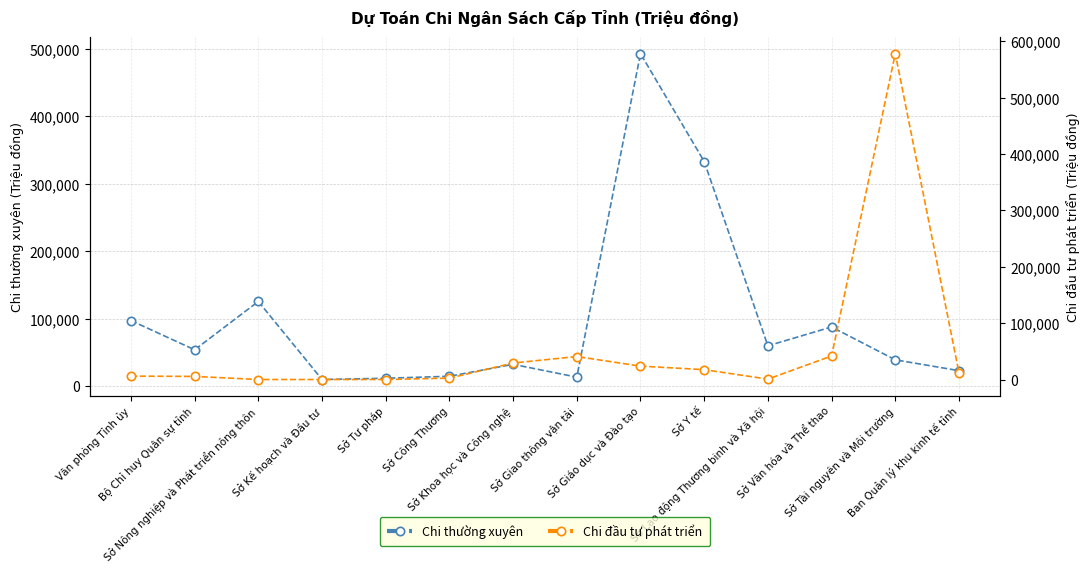

At how many categories does at least one series exceed 70932?

6